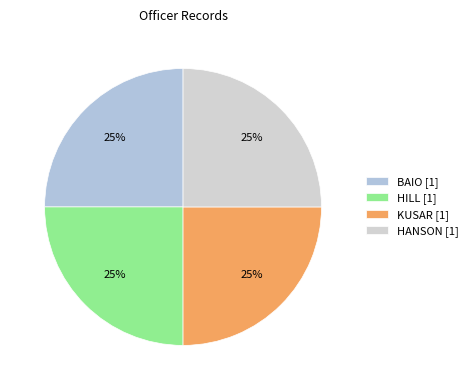

Rank the categories by value from highest to lowest.

BAIO, HILL, KUSAR, HANSON